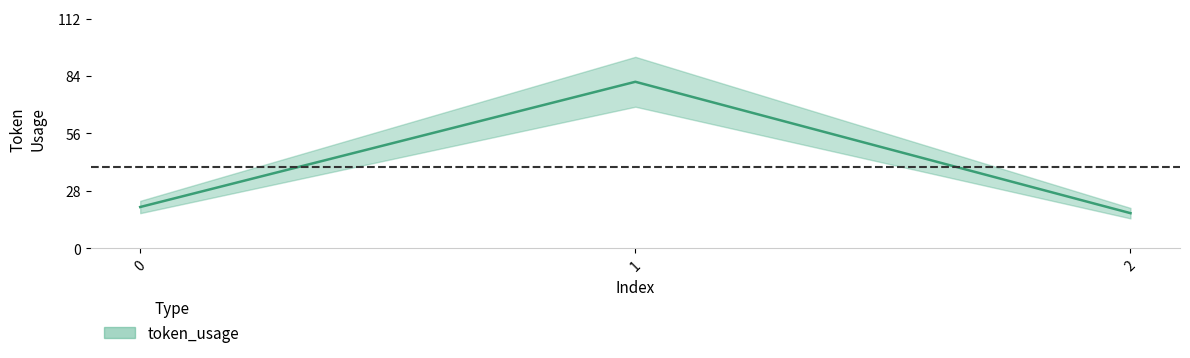

How many data points does each series have?

3